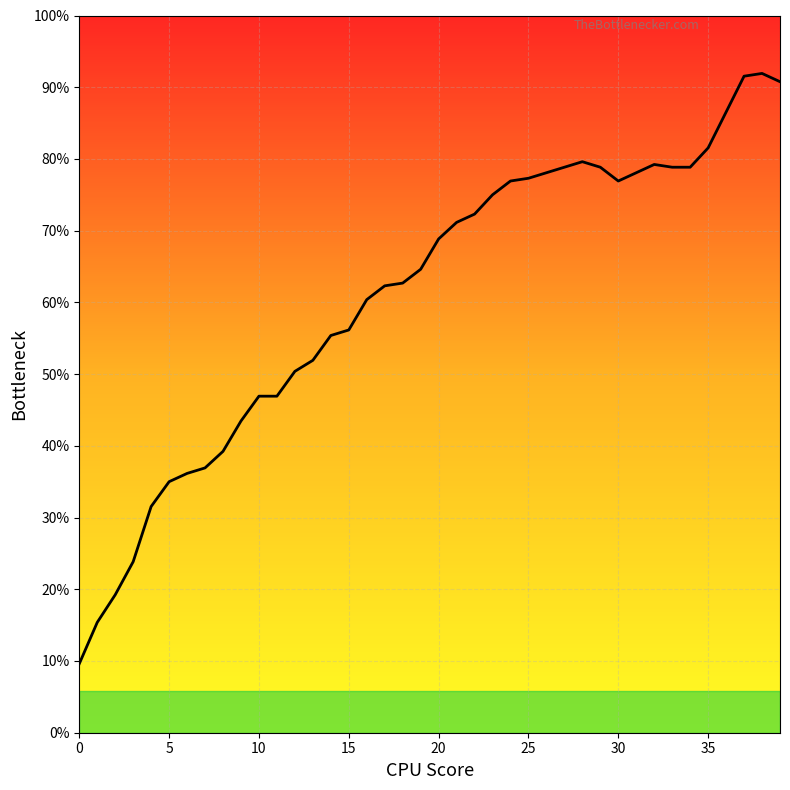

Where does the data first go above 358?

21